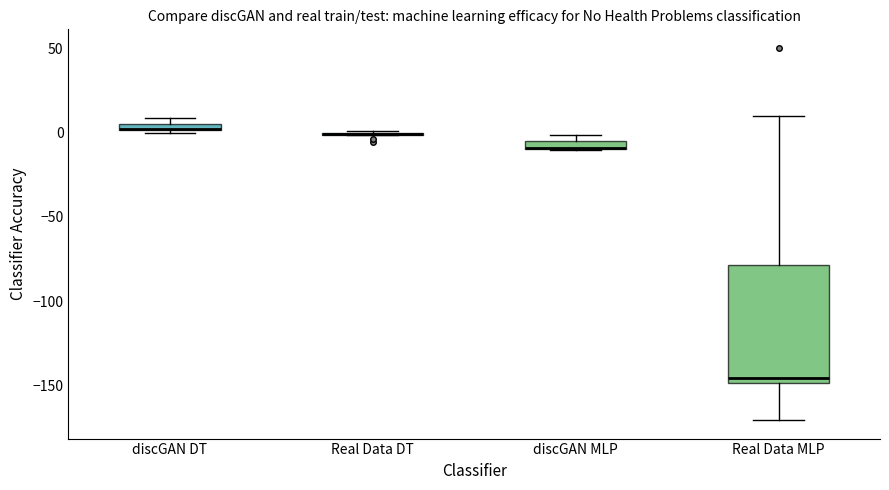

Which box is the tallest, from its lower edge to its upper edge?

Real Data MLP